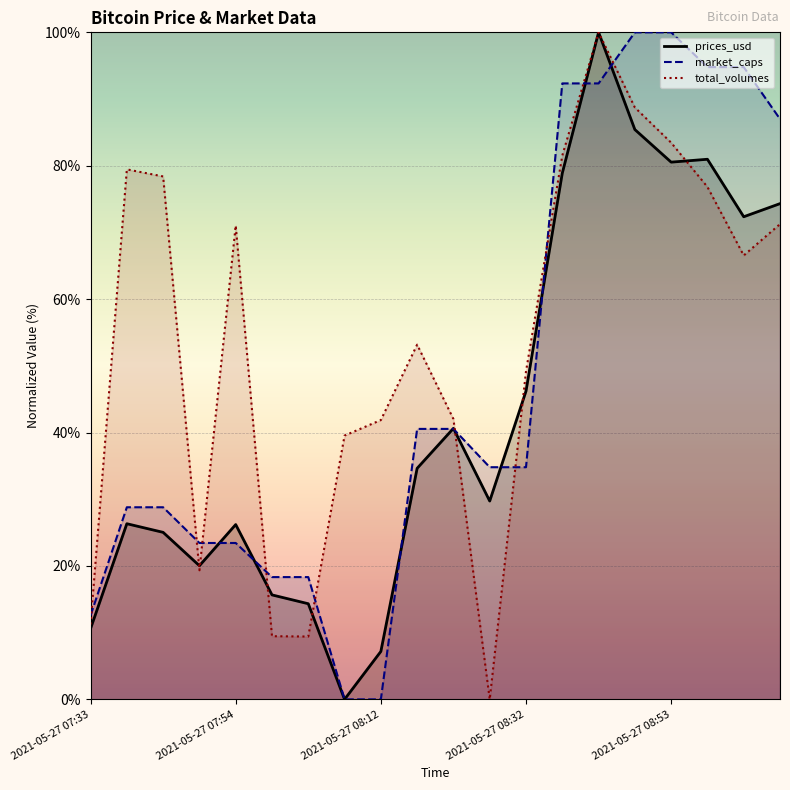

Rank the series by their maximum value, from lowest to highest.

prices_usd, market_caps, total_volumes